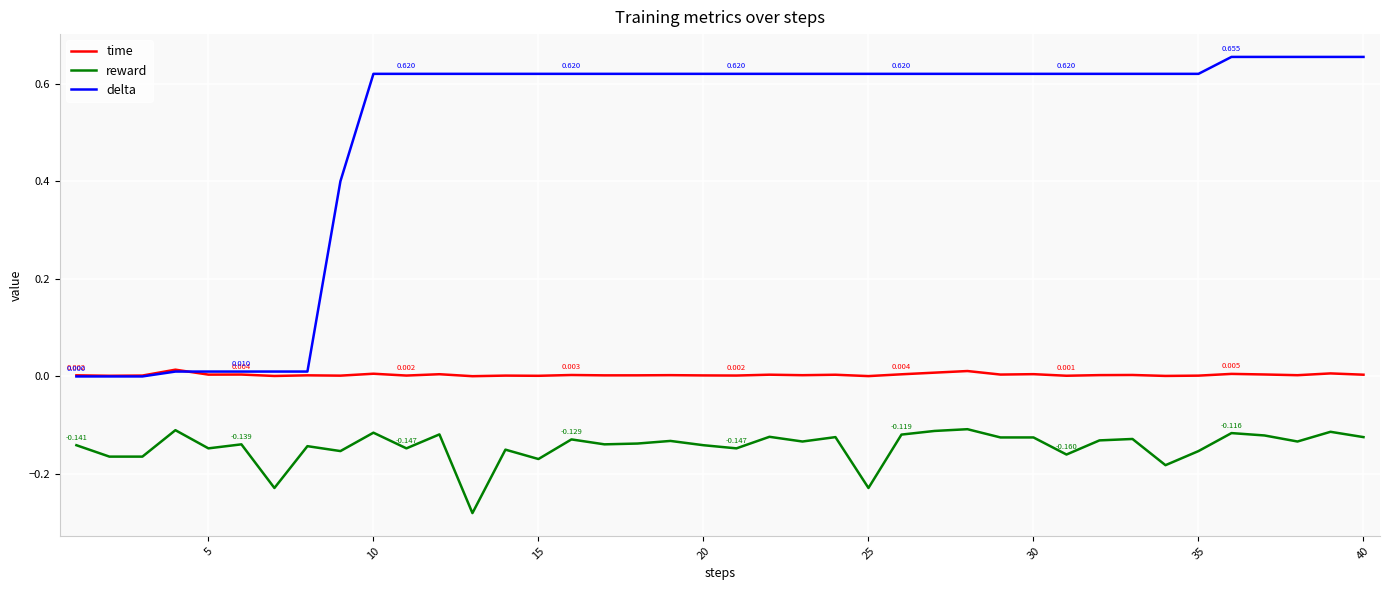

Rank the series by their average value, from highest to lowest.

delta, time, reward